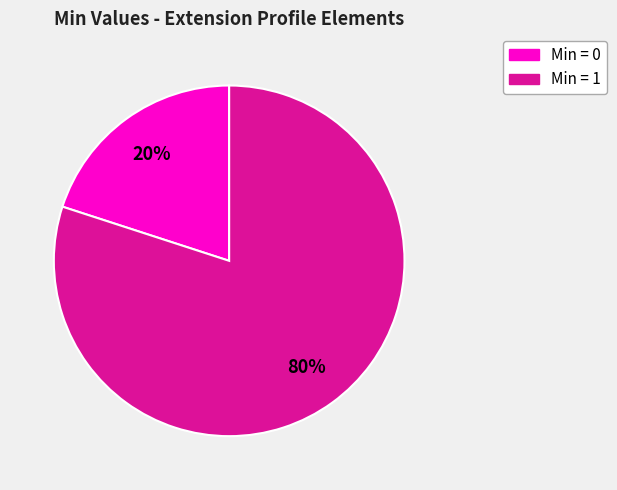

Is there a majority slice in this chart?

Yes